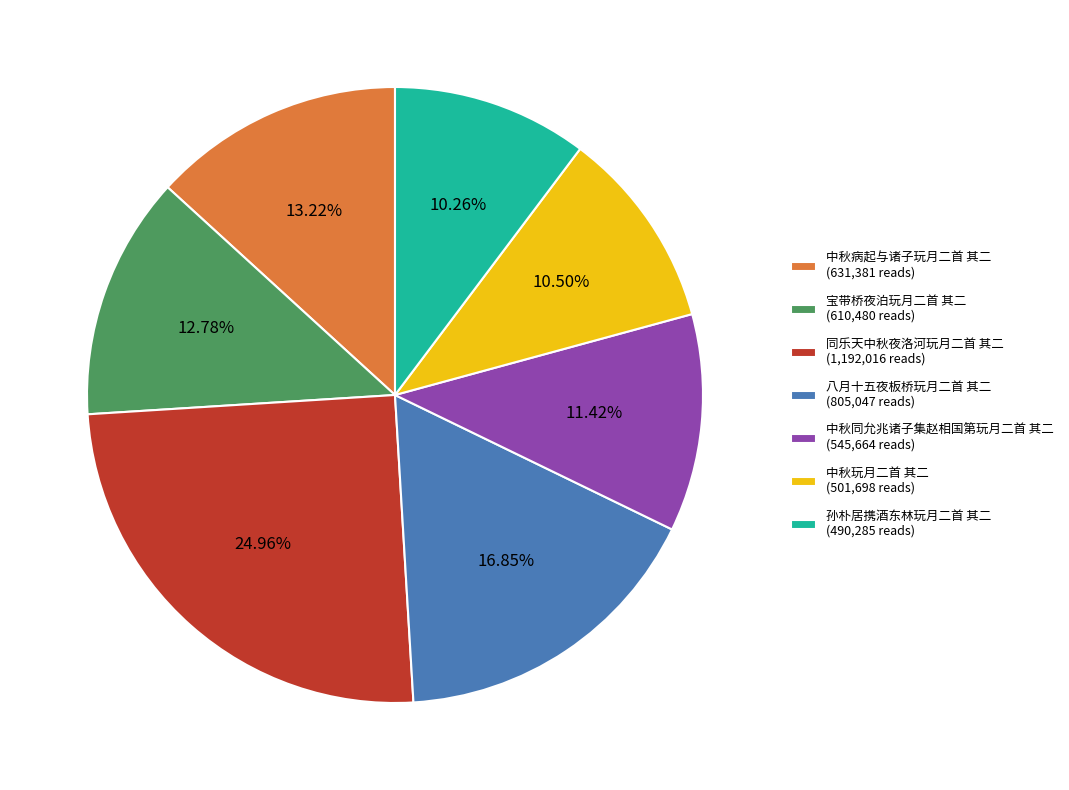

True or false: 孙朴居携酒东林玩月二首 其二 accounts for 1% of the total.

False